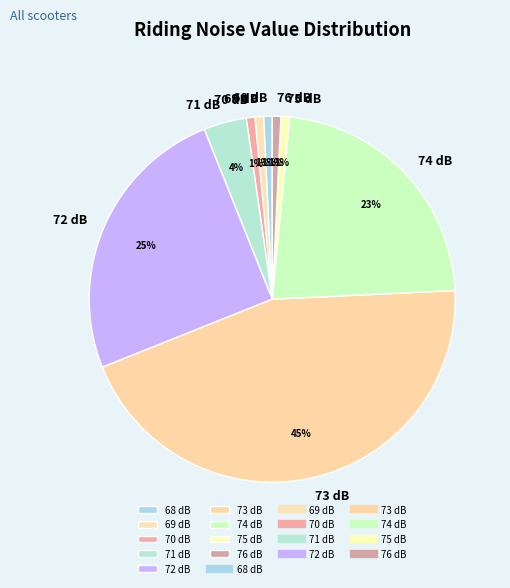

Which category has the biggest portion of the pie?

73 dB